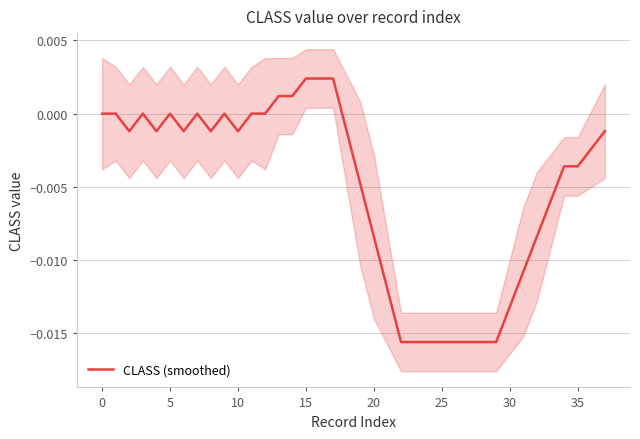

Is it true that the value at 5 is -0.0?

True